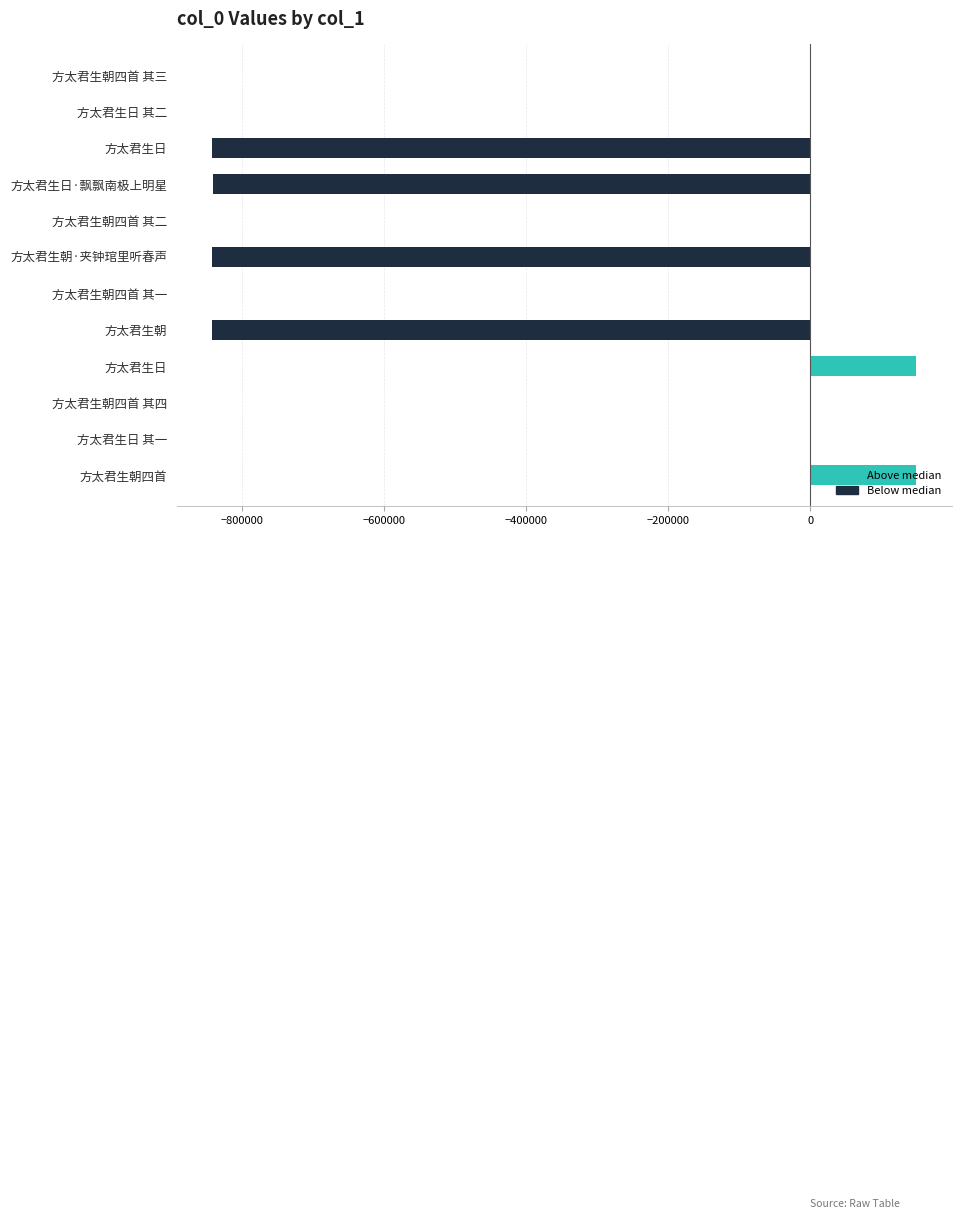

At how many categories does at least one series exceed -278229?

6